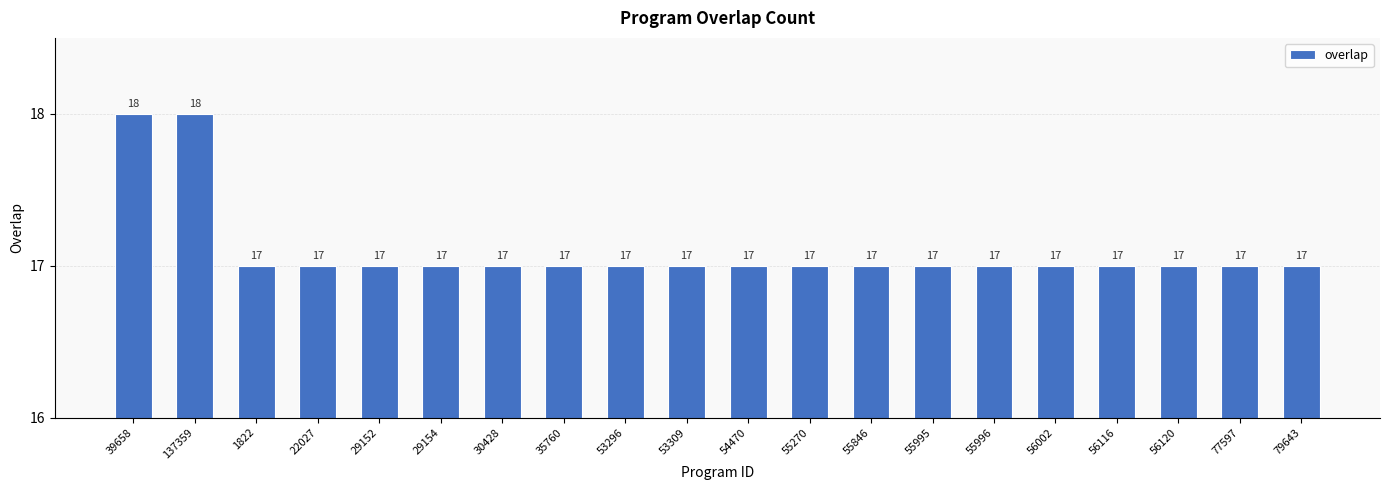

How many values are between 17 and 18?

20